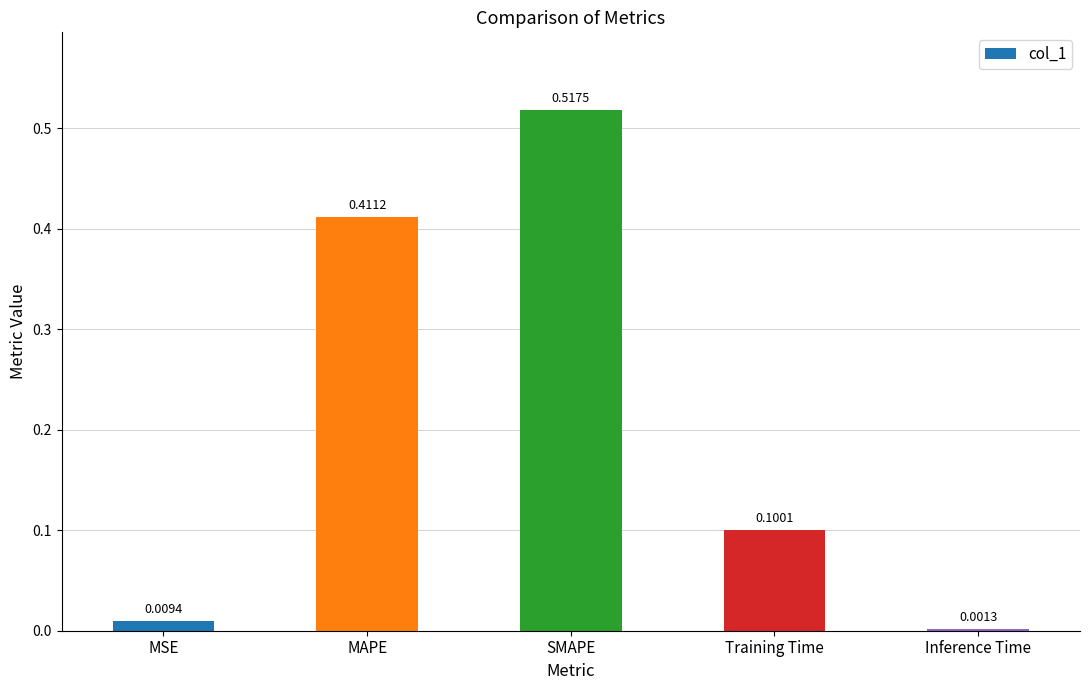

What is the change in value from MAPE to Training Time?

-0.3